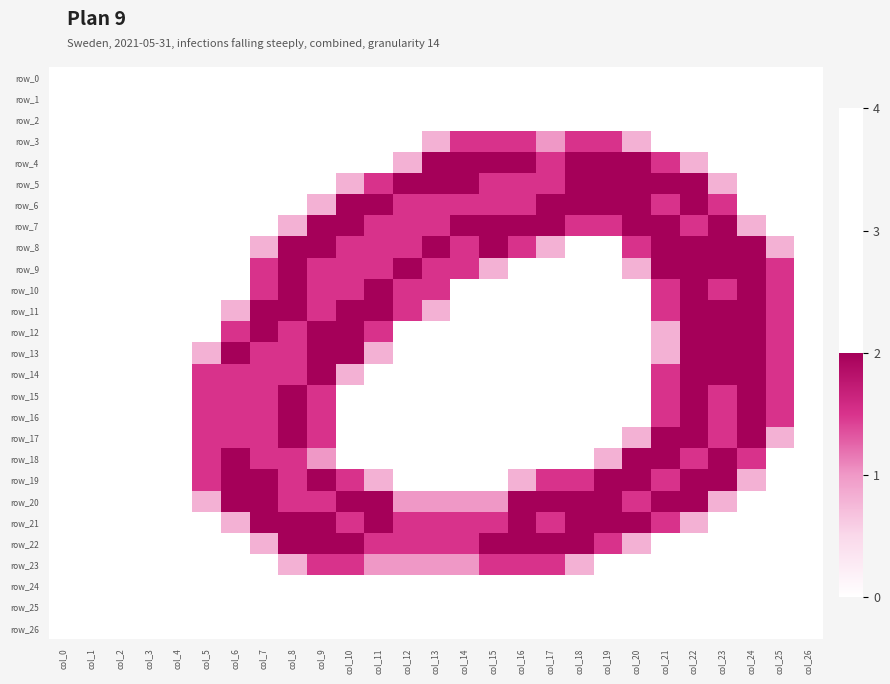

Which series has the largest total across all categories?

row_20